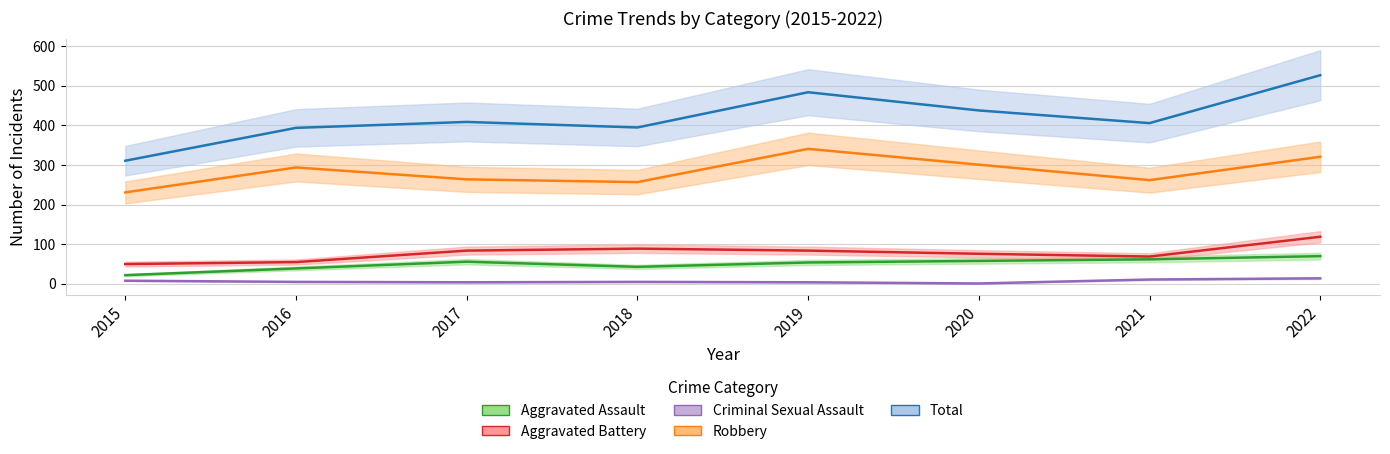

Which series has the widest spread of values?

Total